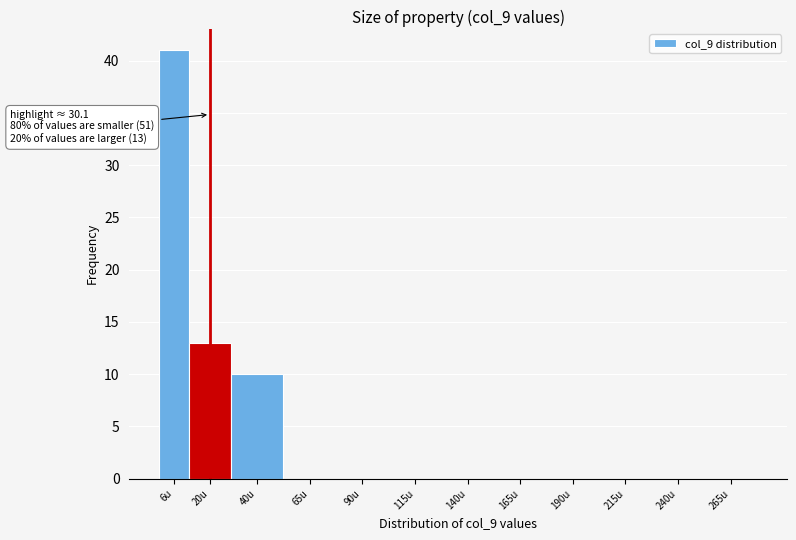

Reading right to left, extract all data points from this chart.

265u=0	240u=0	215u=0	190u=0	165u=0	140u=0	115u=0	90u=0	65u=0	40u=10	20u=13	6u=41